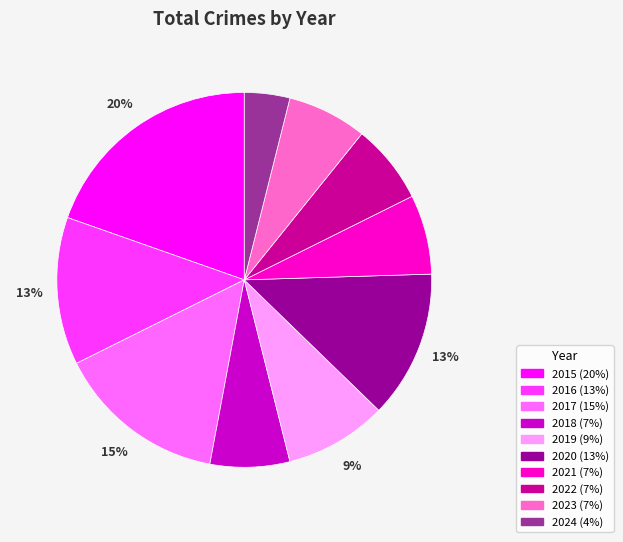

To the nearest percent, what portion does 2018 represent?

7%